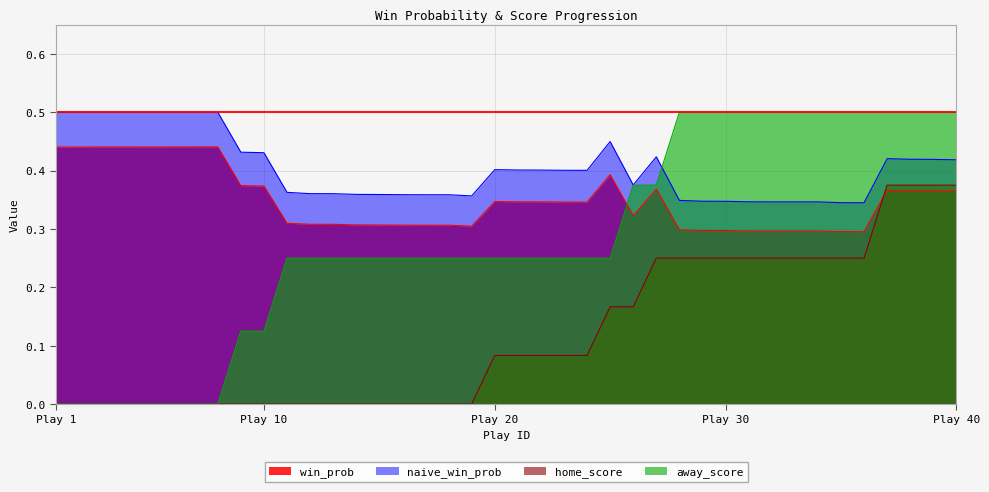

What is the difference between the maximum and minimum values in the win_prob series?

0.1